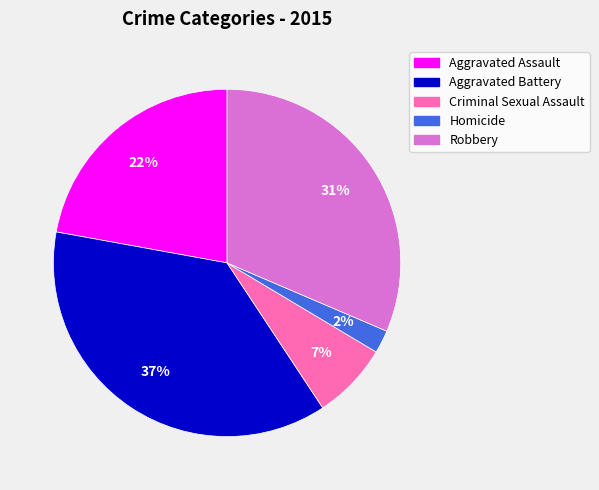

To the nearest percent, what is the combined percentage of Criminal Sexual Assault and Aggravated Battery?

44%